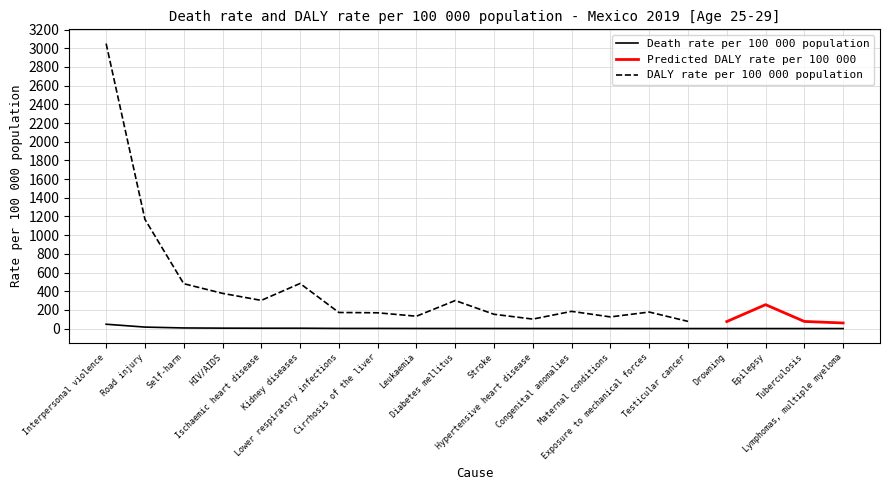

Which label corresponds to the largest value in the chart?

Interpersonal violence